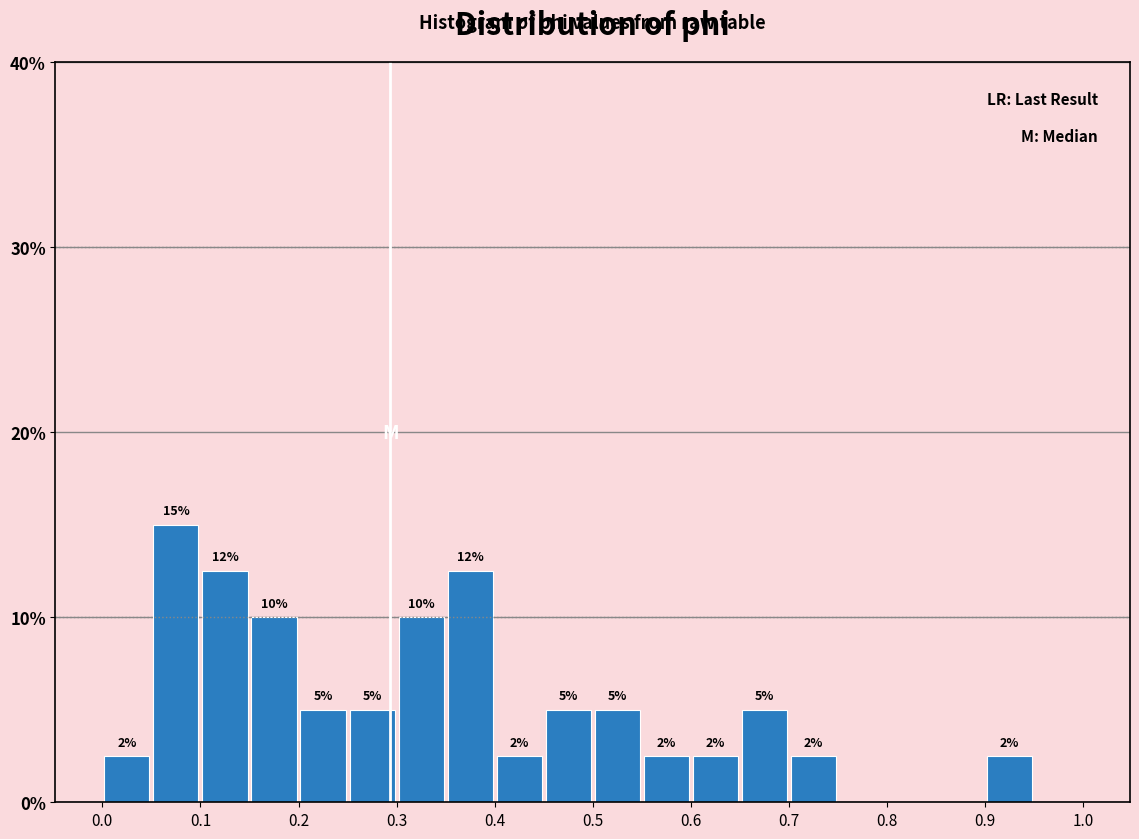

Which range on the x-axis has the tallest bar?

0.05 to 0.10